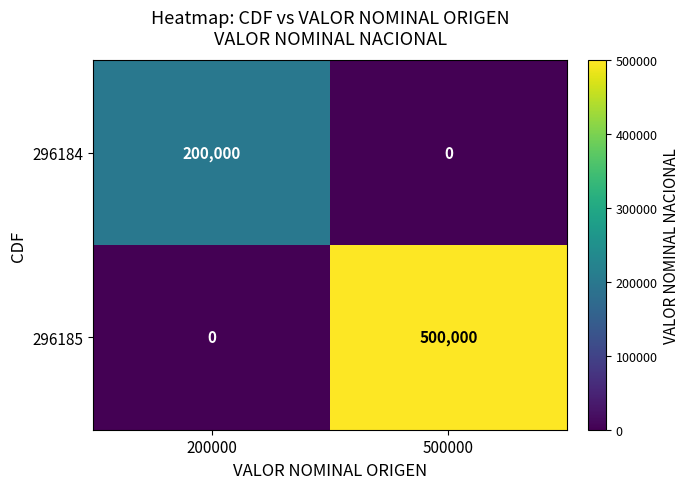

Rank the series by their maximum value, from highest to lowest.

296185, 296184